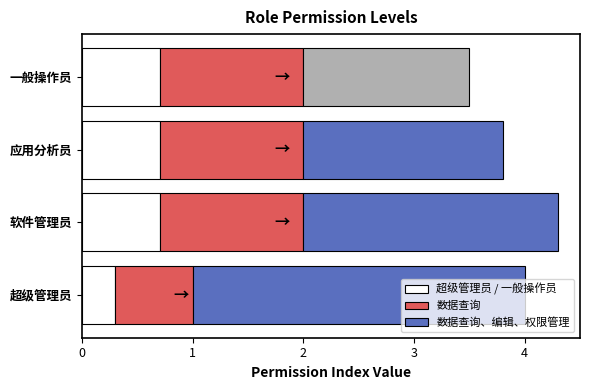

What is the highest value of the 超级管理员 / 一般操作员 series?

0.7